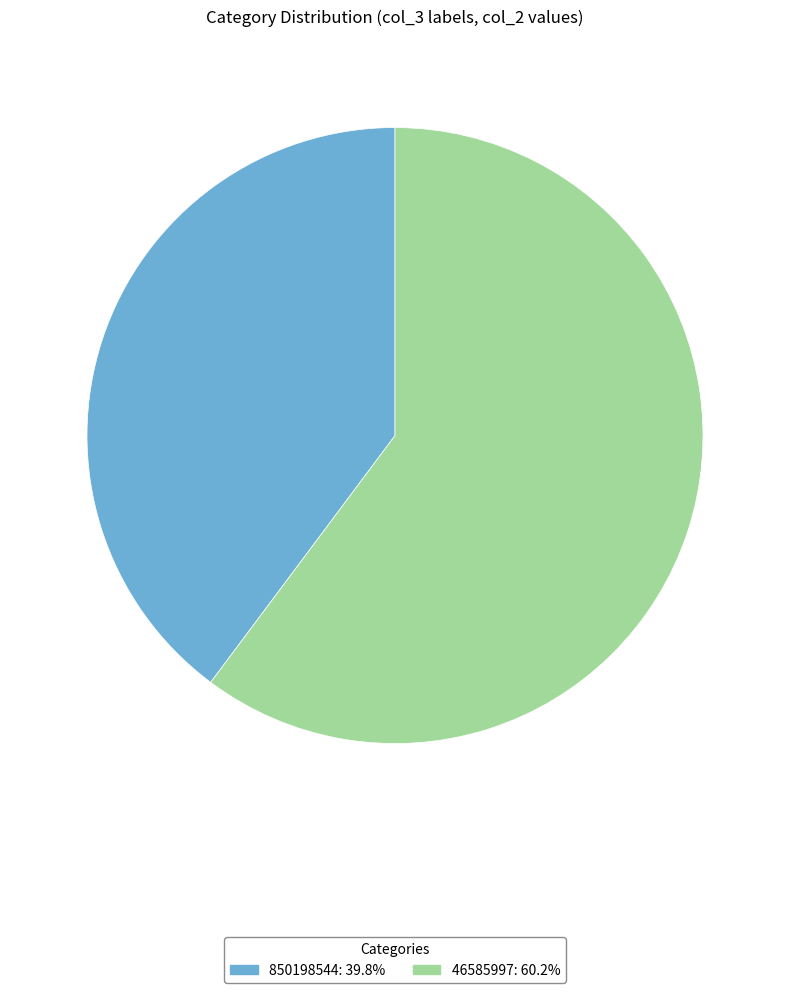

Rank the categories by value from highest to lowest.

46585997, 850198544